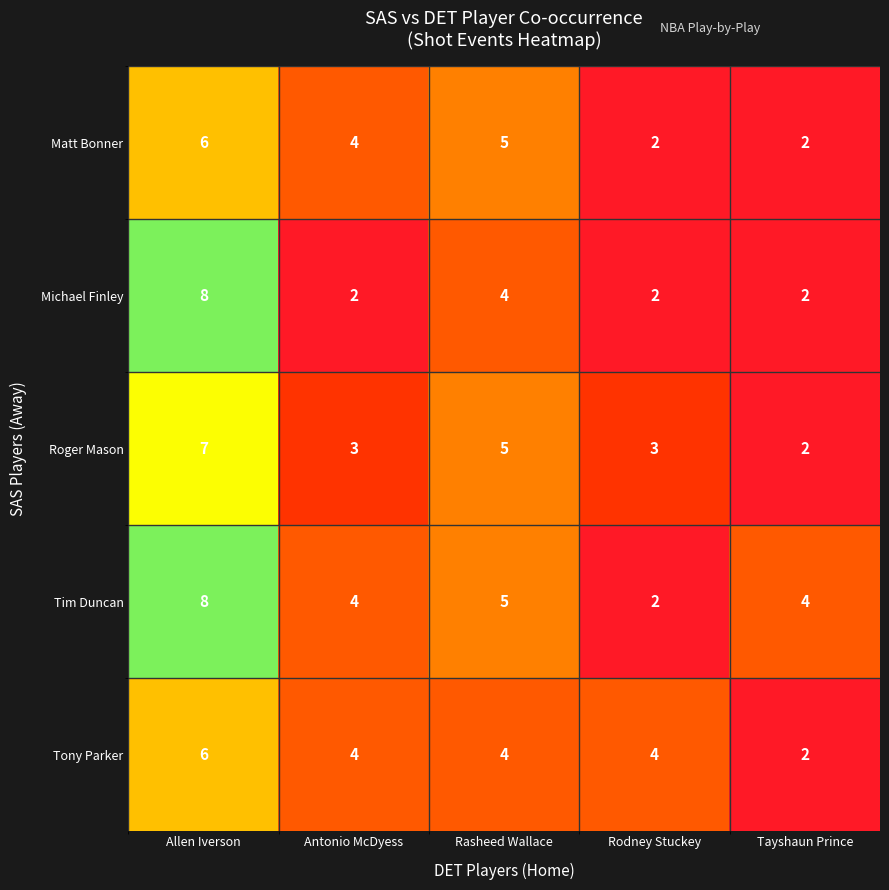

Which series has the largest total across all categories?

Tim Duncan